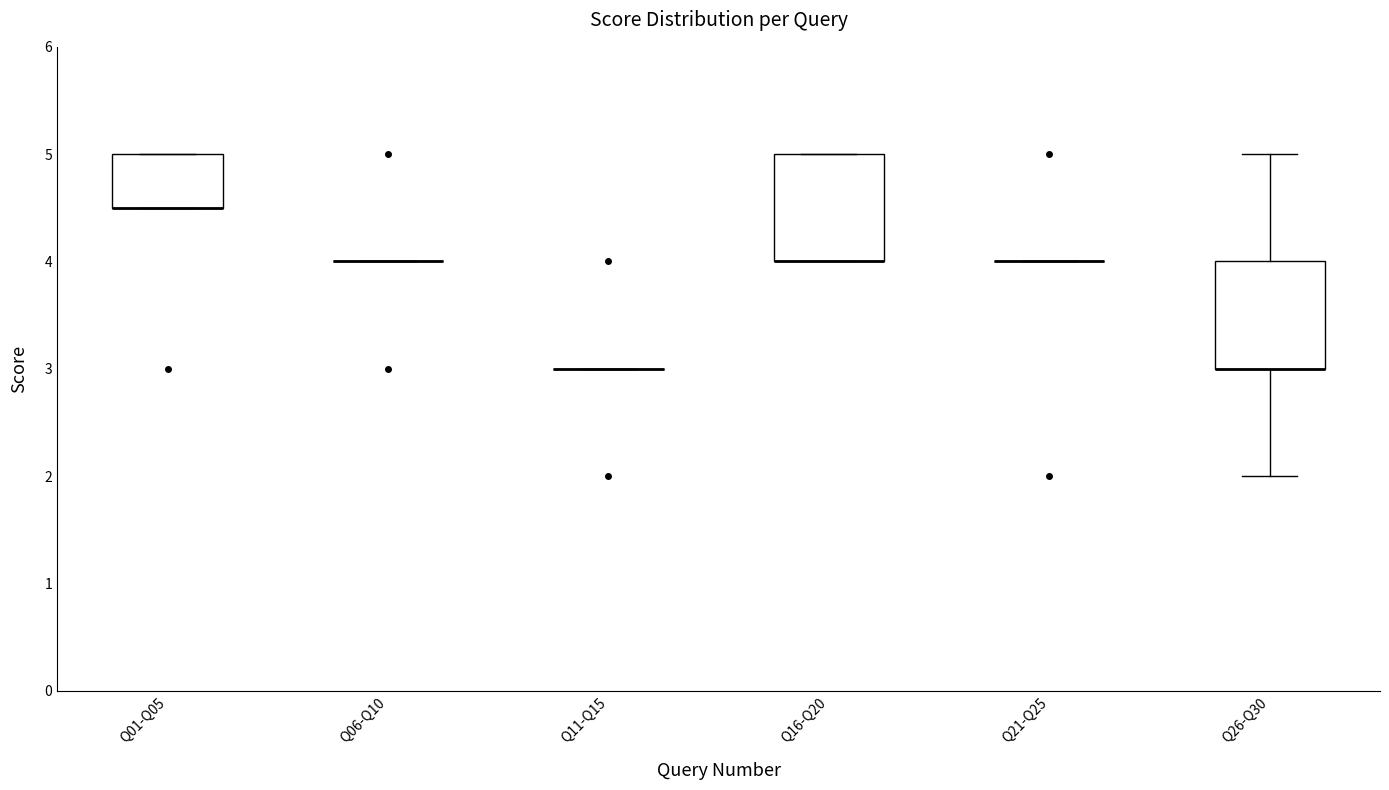

Reading left to right, read every box against the y-axis: the position of its median line, the range the box covers, and the ends of its whiskers. The values are not printed on the chart, so give them approximately, as read against the axis.

Q01-Q05: median 4.5 (drawn on the box's lower edge), box 4.5 to 5.0, whiskers 4.5 to 5.0
Q06-Q10: box collapsed to a line at 4.0, whiskers 4.0 to 4.0
Q11-Q15: box collapsed to a line at 3.0, whiskers 3.0 to 3.0
Q16-Q20: median 4.0 (drawn on the box's lower edge), box 4.0 to 5.0, whiskers 4.0 to 5.0
Q21-Q25: box collapsed to a line at 4.0, whiskers 4.0 to 4.0
Q26-Q30: median 3.0 (drawn on the box's lower edge), box 3.0 to 4.0, whiskers 2.0 to 5.0